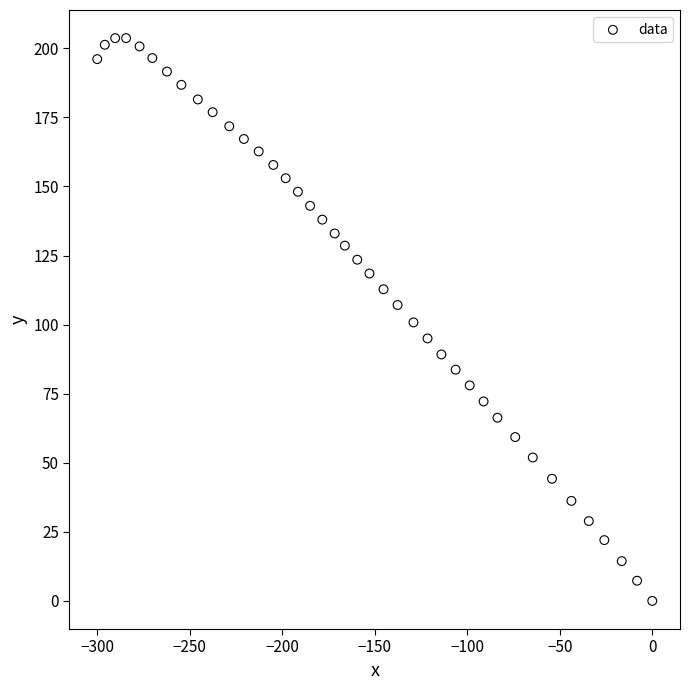

What is the range of Y values (max minus min)?

203.7